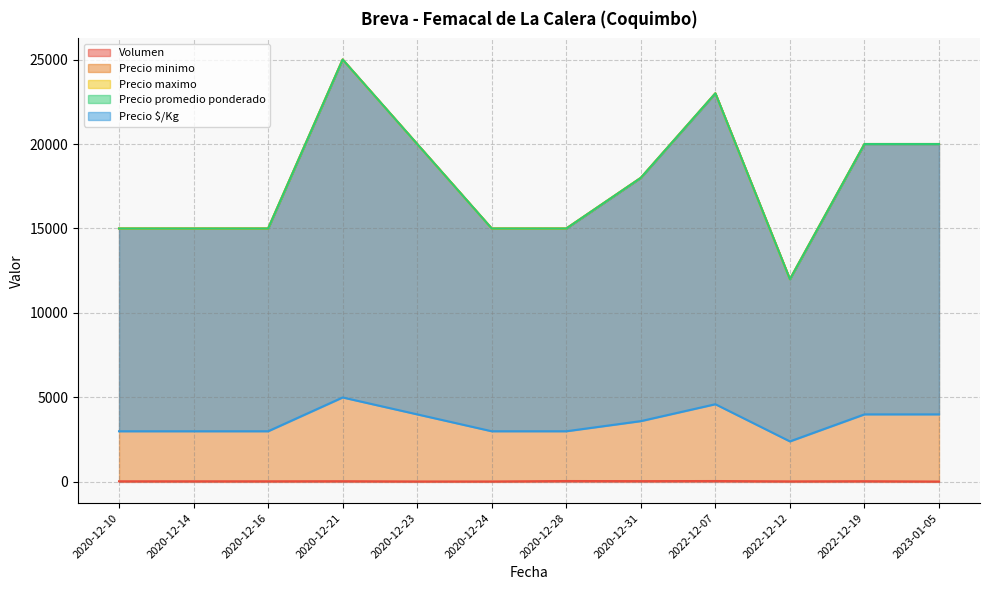

What is the smallest value displayed?

25